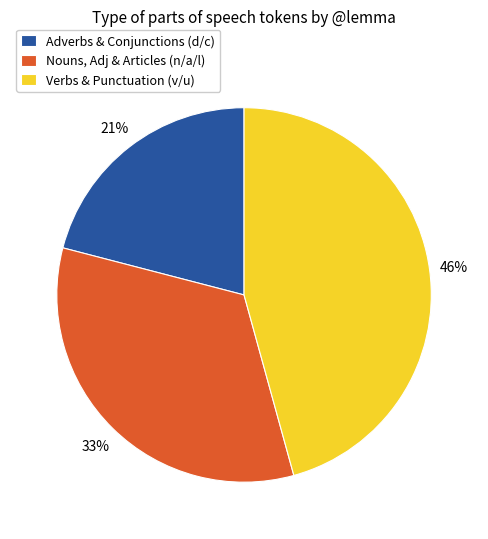

To the nearest percent, what is the average slice percentage?

33%